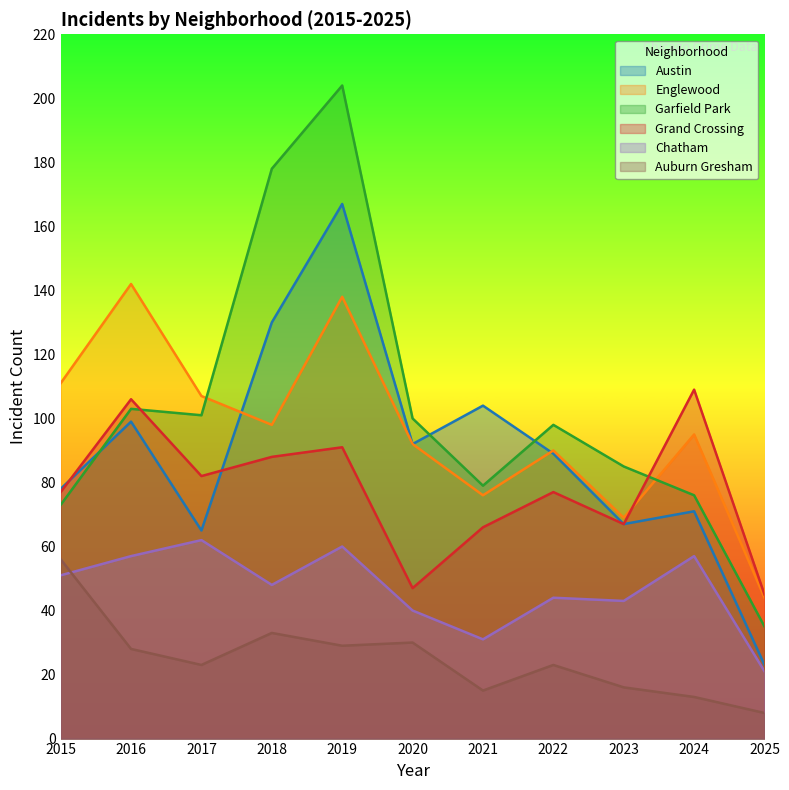

List the series in order of their peak value, highest first.

Garfield Park, Austin, Englewood, Grand Crossing, Chatham, Auburn Gresham